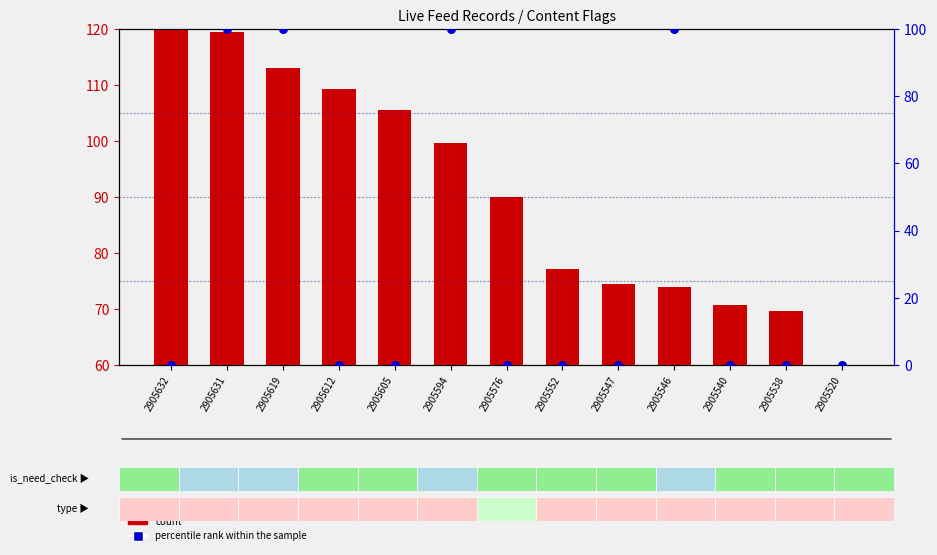

Which series reaches the maximum Y coordinate?

percentile rank within the sample